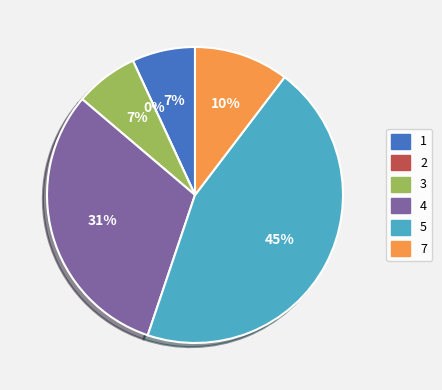

To the nearest percent, what is the combined percentage of 7 and 2?

10%